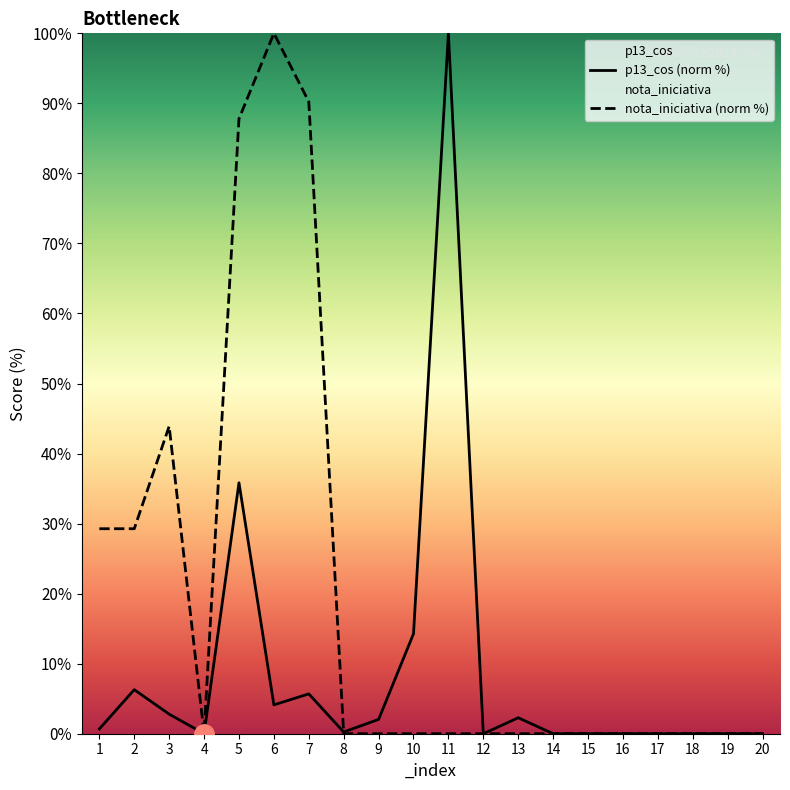

Does the chart display data point markers on the line(s)?

No